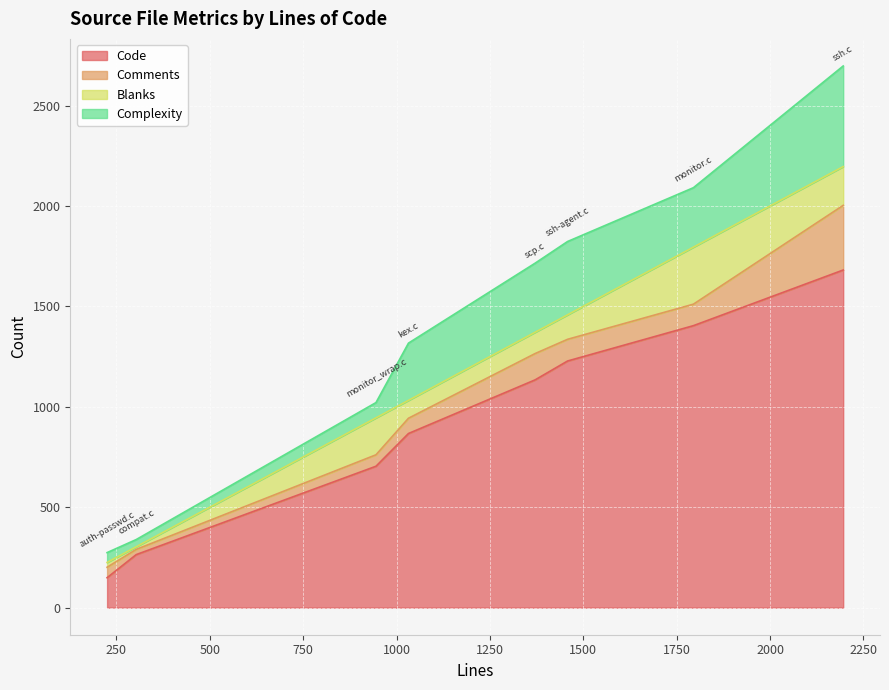

Which series has the largest total across all categories?

Code